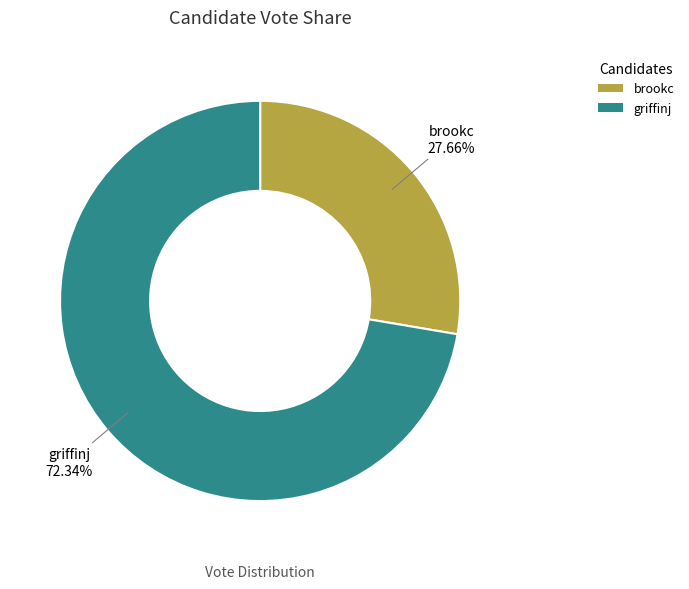

To the nearest percent, what is the combined percentage of brookc and griffinj?

100%